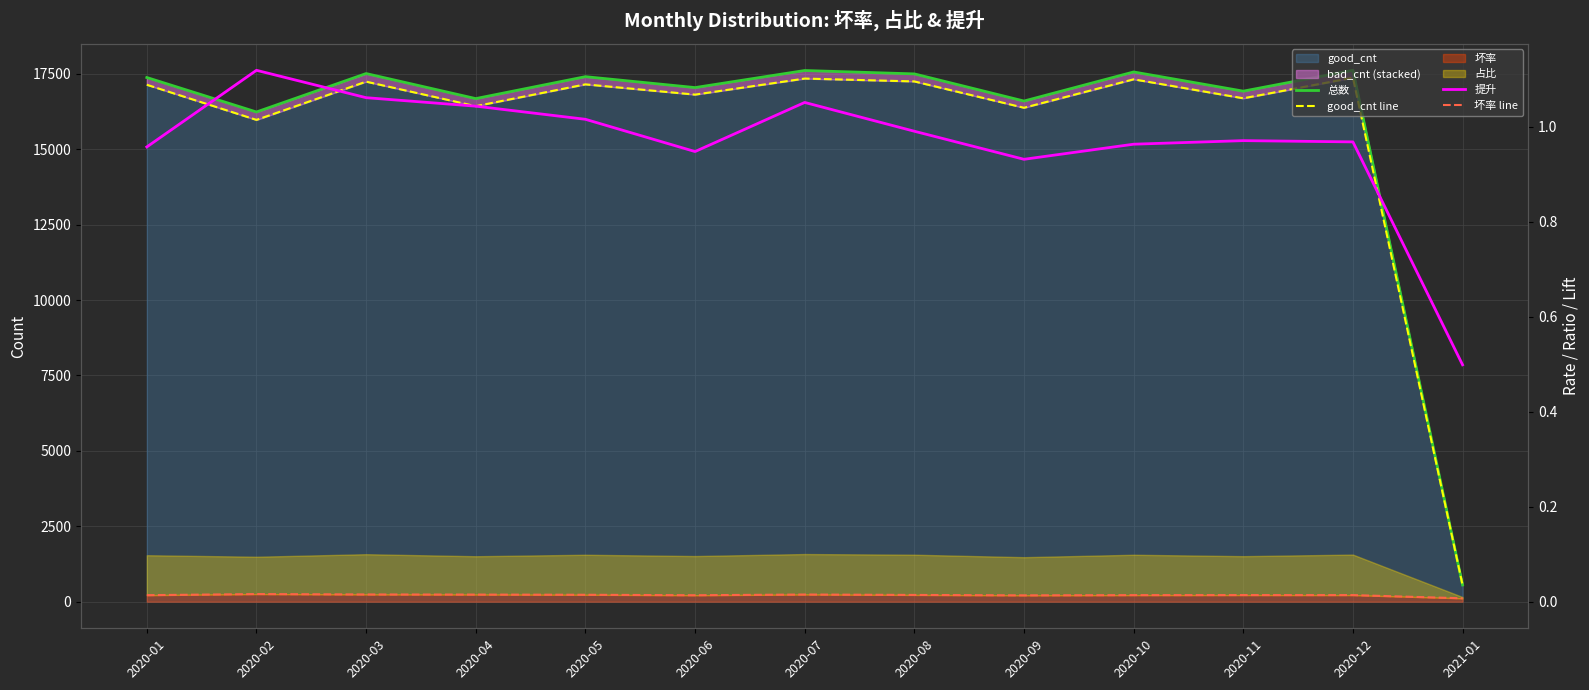

Reading left to right, what are all the values shown in this chart?

总数: 17379.0	16236.0	17510.0	16680.0	17407.0	17045.0	17611.0	17499.0	16599.0	17563.0	16927.0	17618.0	556.0
good_cnt line: 17139.0	15974.0	17242.0	16429.0	17152.0	16812.0	17344.0	17249.0	16376.0	17319.0	16690.0	17372.0	552.0
提升: 1.0	1.1	1.1	1.0	1.0	0.9	1.1	1.0	0.9	1.0	1.0	1.0	0.5
坏率 line: 0.0	0.0	0.0	0.0	0.0	0.0	0.0	0.0	0.0	0.0	0.0	0.0	0.0